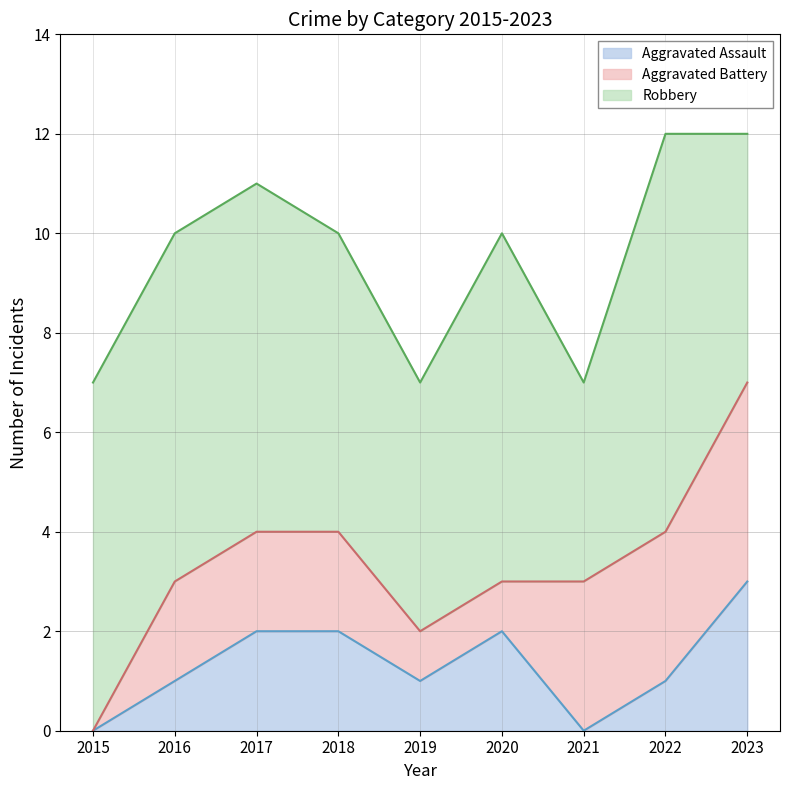

Which series has the largest total across all categories?

Robbery